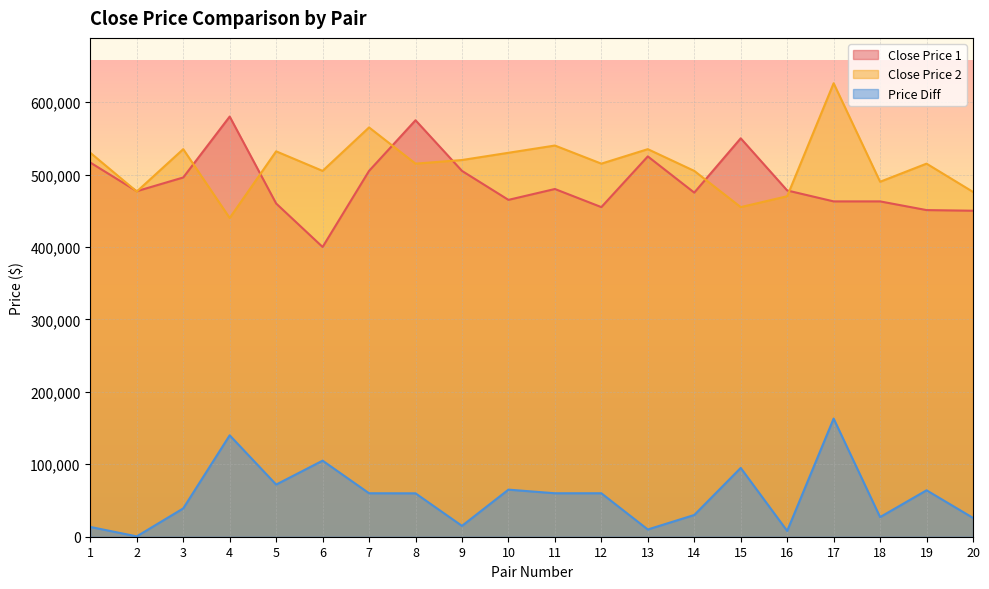

Reading left to right, what are all the values shown in this chart?

Close Price 1: 1=516500	2=477000	3=495900	4=580000	5=460000	6=400000	7=505000	8=574900	9=505000	10=465000	11=480000	12=455000	13=525000	14=475000	15=550000	16=478000	17=462900	18=462900	19=450900	20=450000
Close Price 2: 1=530000	2=476500	3=535000	4=440000	5=532000	6=505000	7=565000	8=515000	9=520000	10=530000	11=540000	12=515000	13=535000	14=505000	15=455000	16=470000	17=626000	18=490000	19=515000	20=476000
Price Diff: 1=13500	2=500	3=39100	4=140000	5=72000	6=105000	7=60000	8=59900	9=15000	10=65000	11=60000	12=60000	13=10000	14=30000	15=95000	16=8000	17=163100	18=27100	19=64100	20=26000